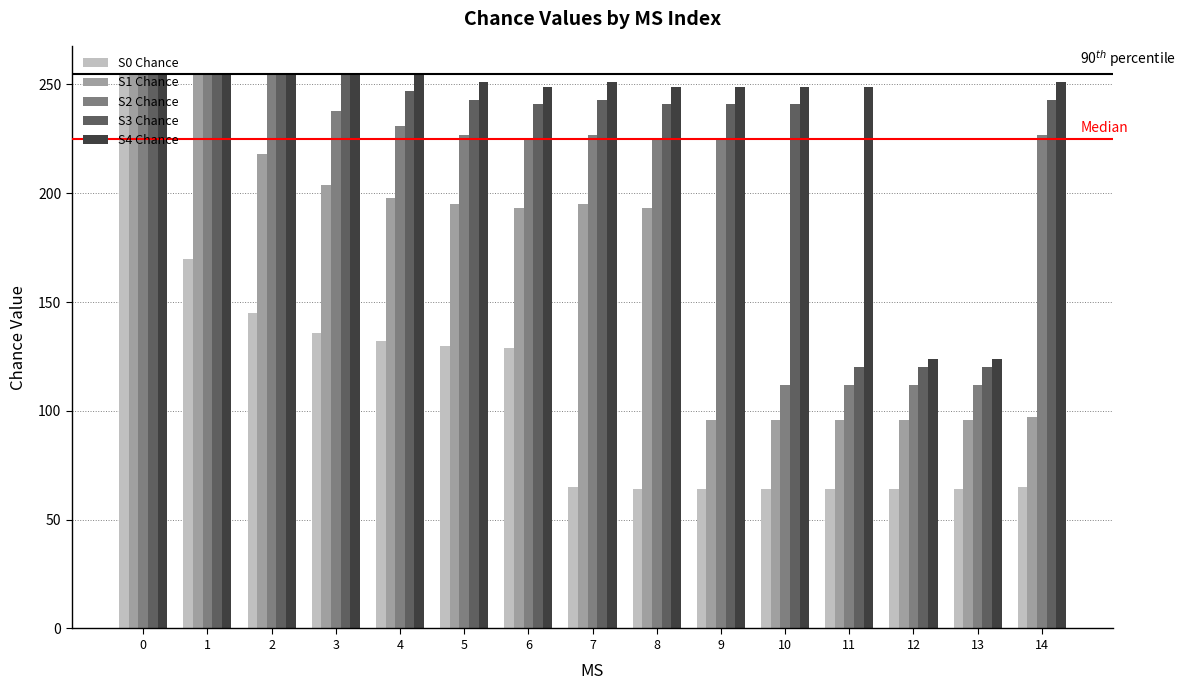

At 6, list the series in order from smallest to largest.

S0 Chance, S1 Chance, S2 Chance, S3 Chance, S4 Chance